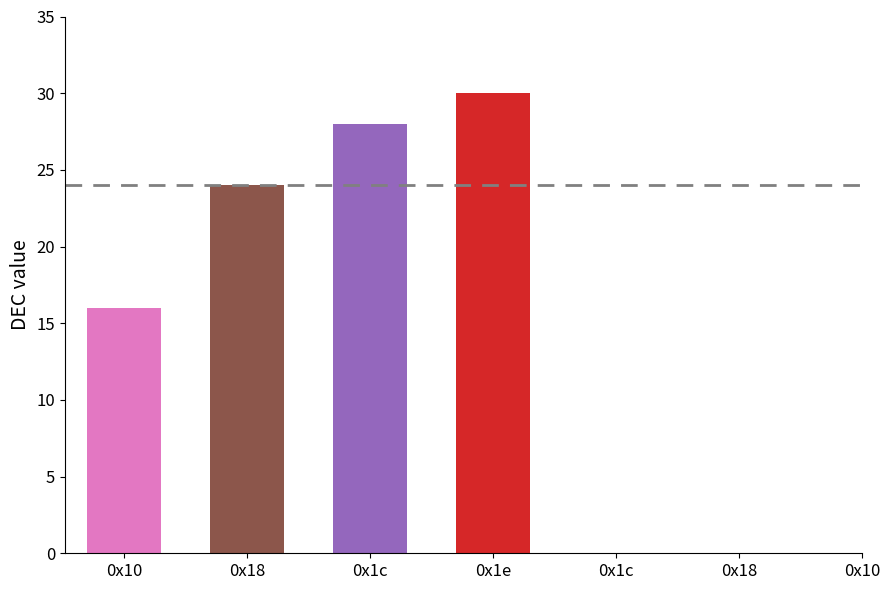

The chart shows a value of 37 at 0x1c. True or false?

False